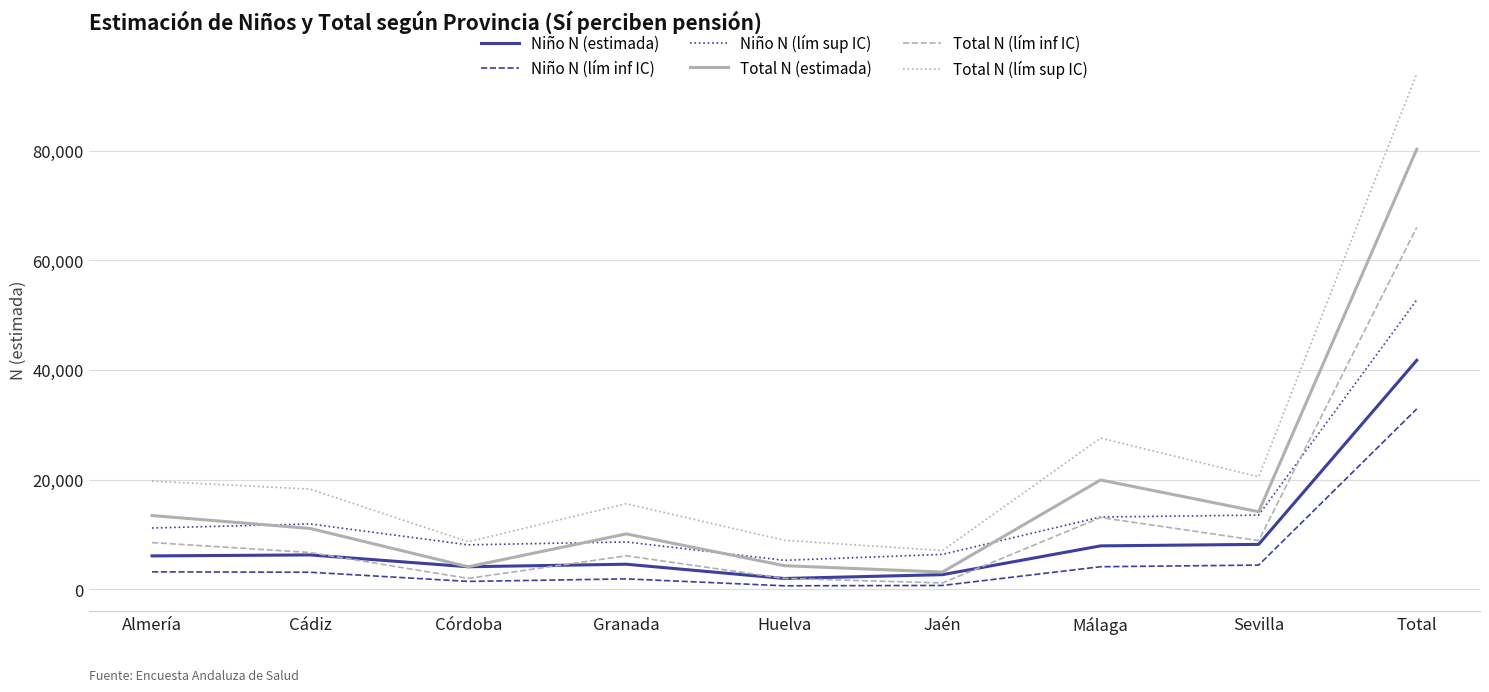

The Niño N (lím sup IC) series shows 3428 at Sevilla. True or false?

False